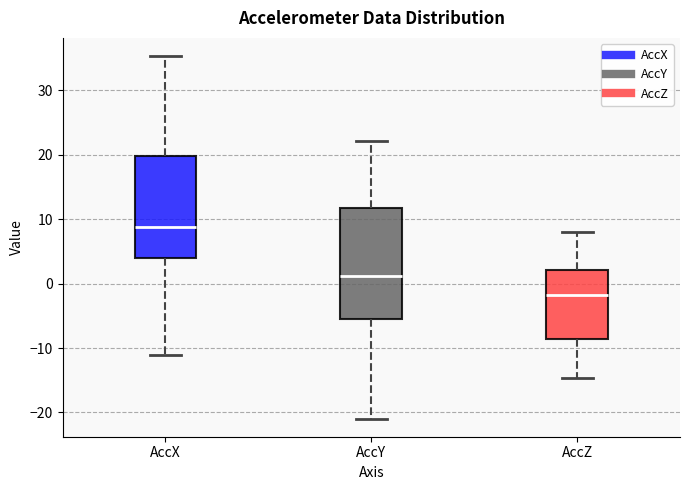

Which box has the highest median line?

AccX